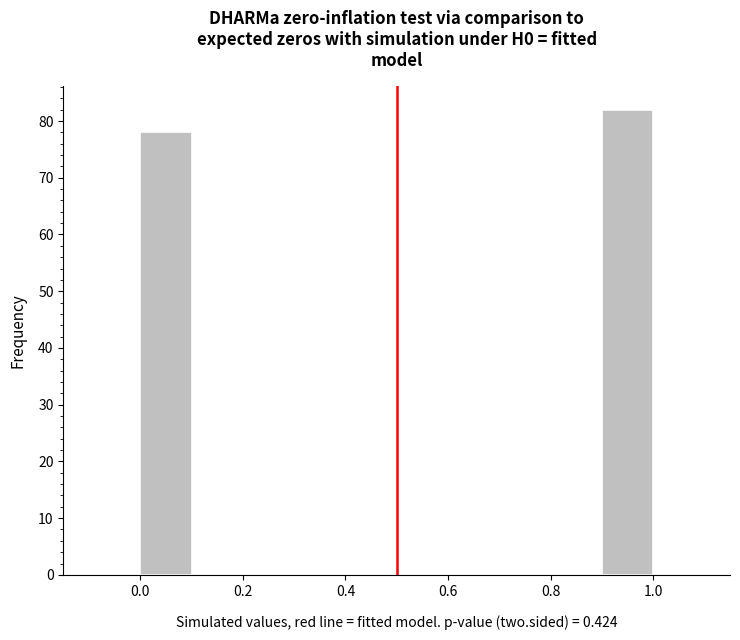

Reading left to right, list every bar in this chart as the range it spans on the x-axis followed by its height. The values are not printed on the chart, so give them approximately, as read against the axis.

0.0 to 0.1: 78
0.1 to 0.2: 0
0.2 to 0.3: 0
0.3 to 0.4: 0
0.4 to 0.5: 0
0.5 to 0.6: 0
0.6 to 0.7: 0
0.7 to 0.8: 0
0.8 to 0.9: 0
0.9 to 1.0: 82